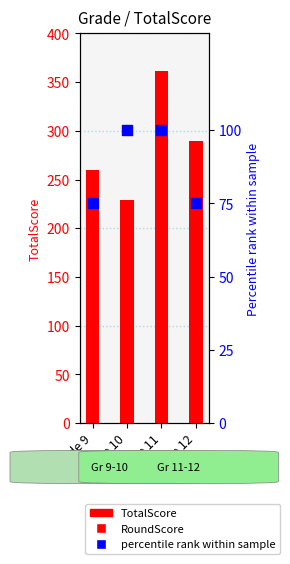

At how many categories does at least one series exceed 332?

1